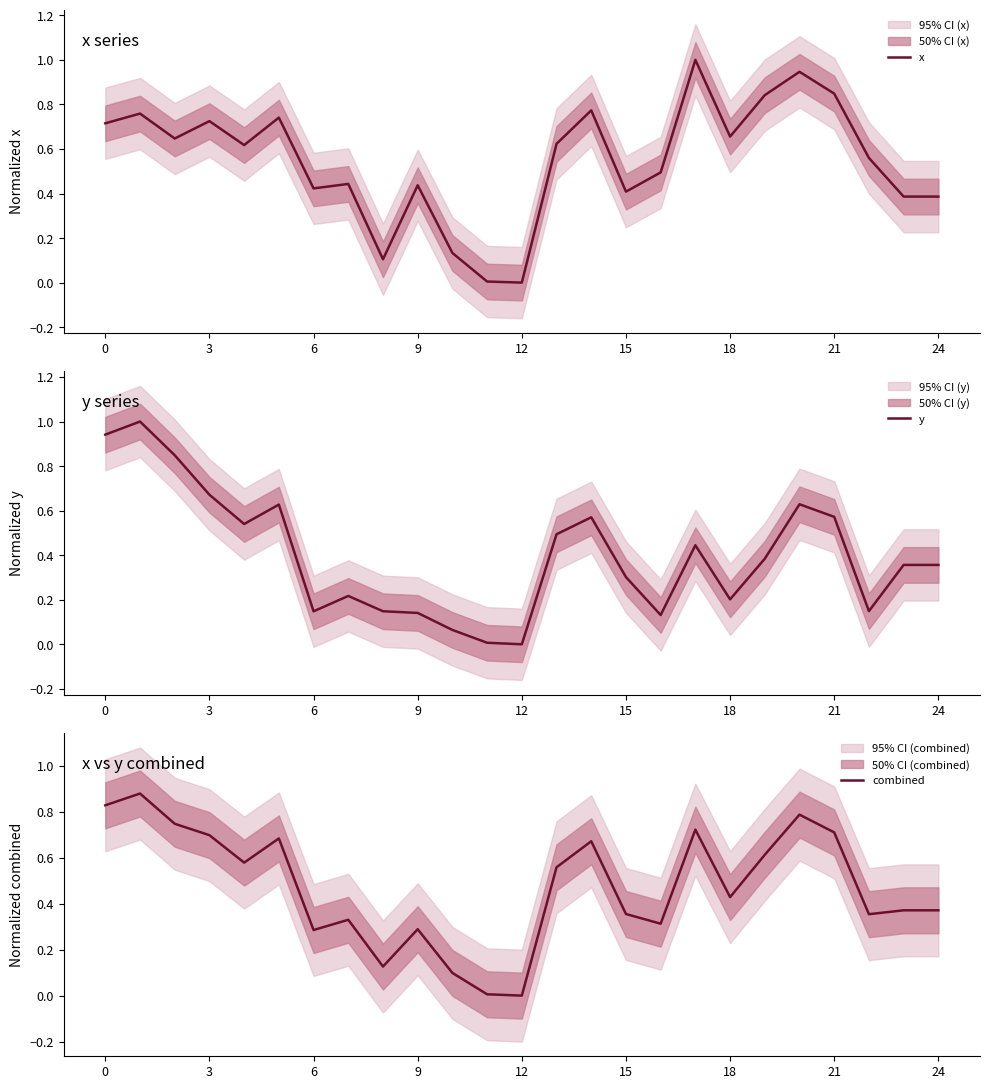

The value of y at 21 is 0.1. True or false?

False